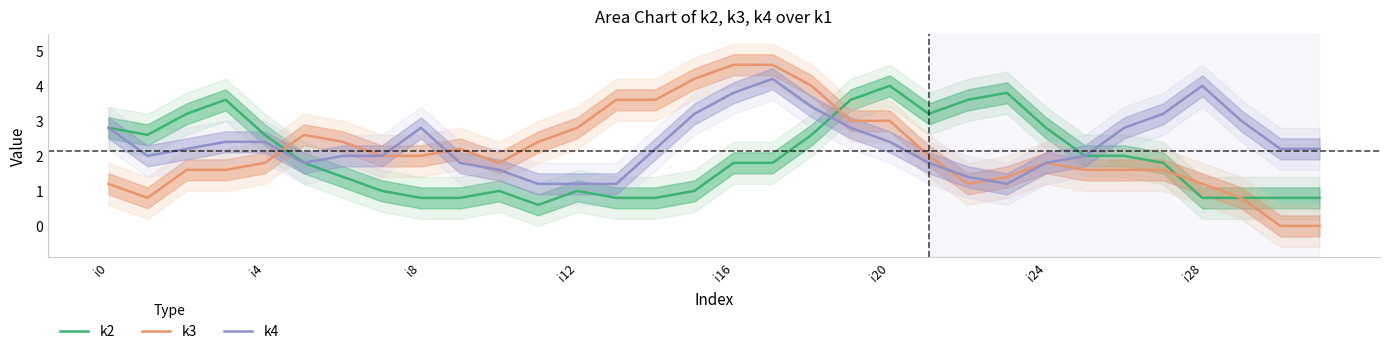

The k3 series shows 1.7 at i28. True or false?

False